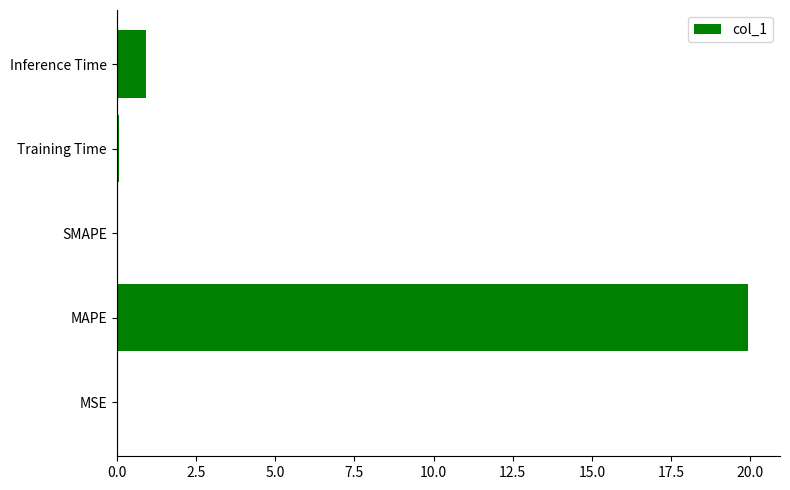

True or false: the data shows 0.0 at SMAPE.

True